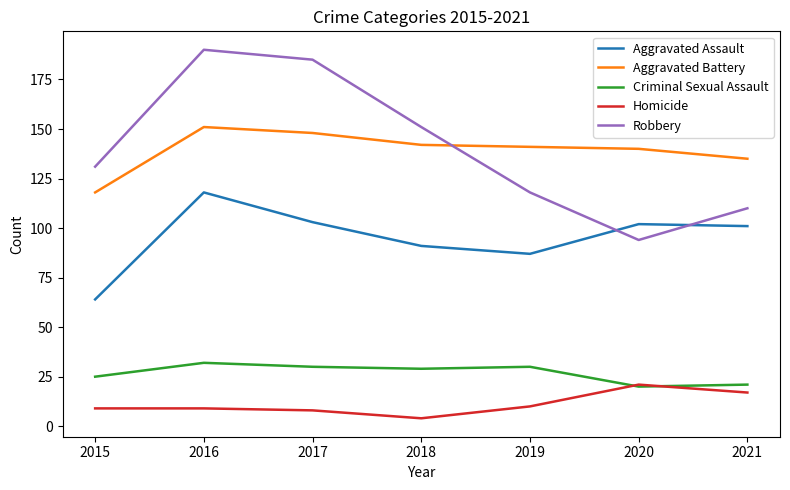

Where is the first local minimum for Aggravated Assault?

2019